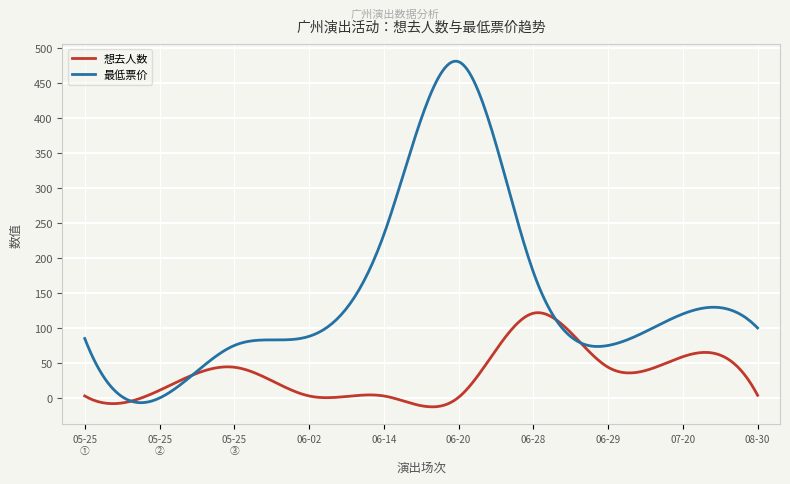

What is the smallest value displayed?

-12.6